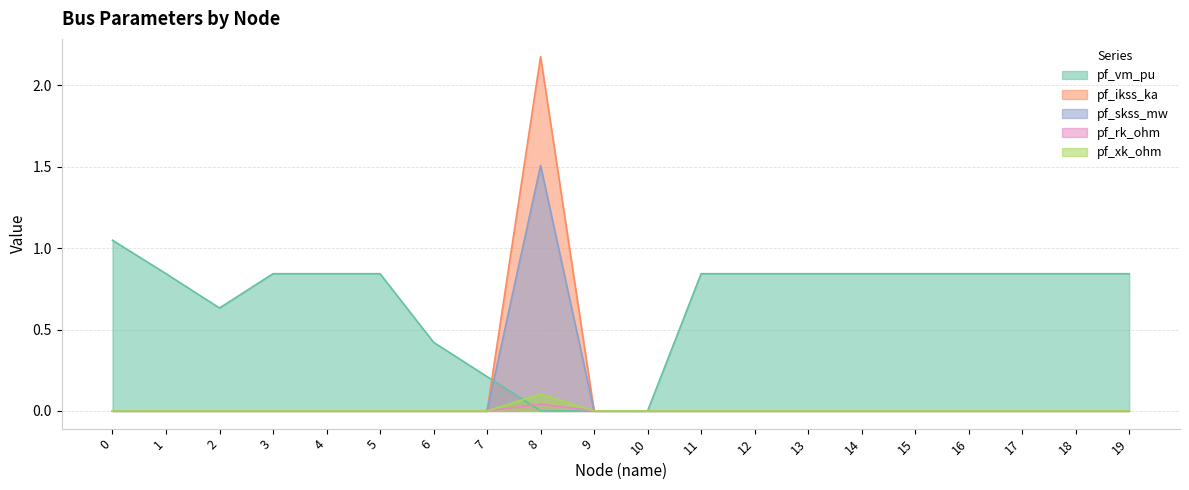

At 4, list the series in order from smallest to largest.

pf_ikss_ka, pf_skss_mw, pf_rk_ohm, pf_xk_ohm, pf_vm_pu